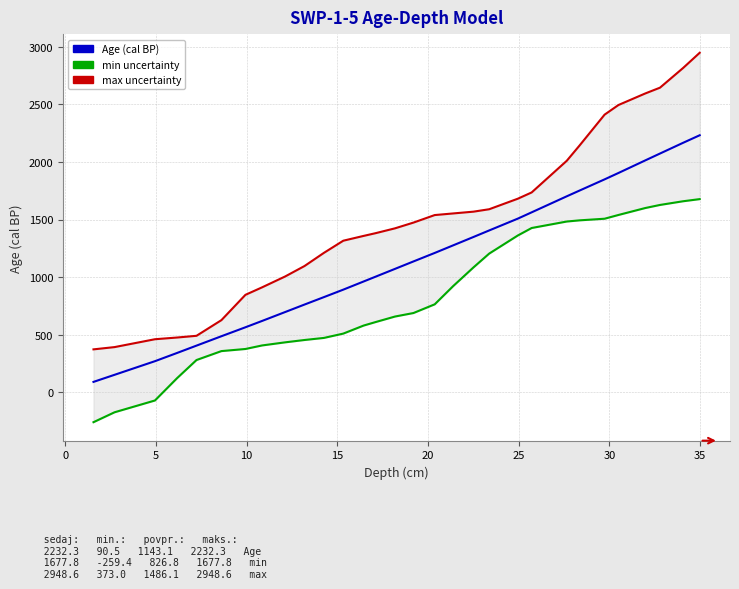

True or false: Age and min intersect in this chart.

False